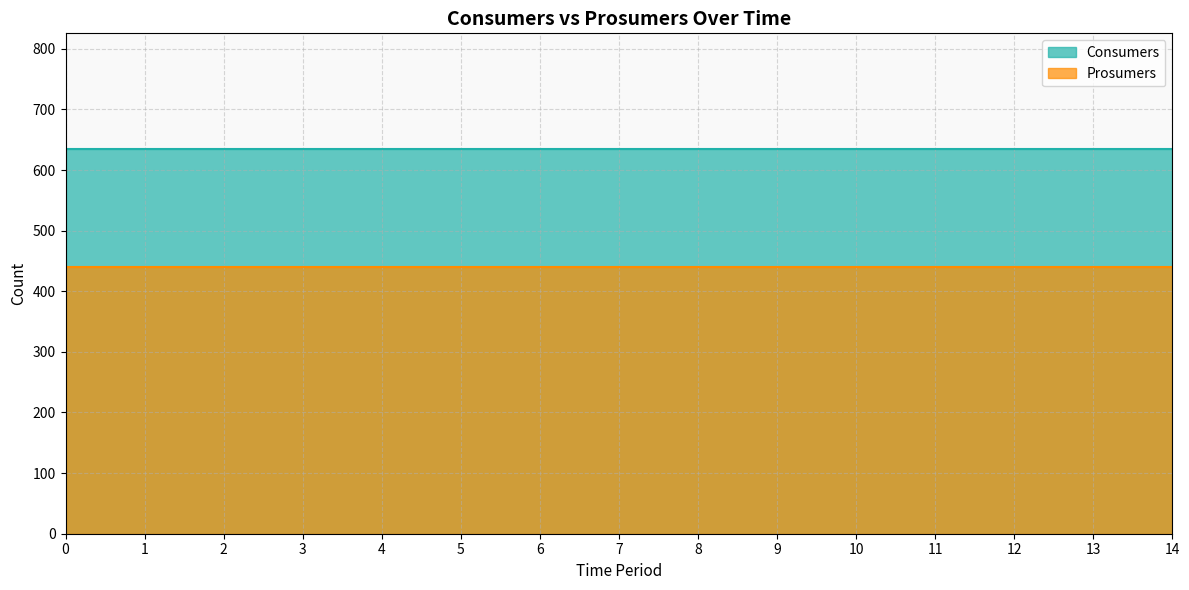

Rank the categories by Consumers value from lowest to highest.

0, 1, 2, 3, 4, 5, 6, 7, 8, 9, 10, 11, 12, 13, 14